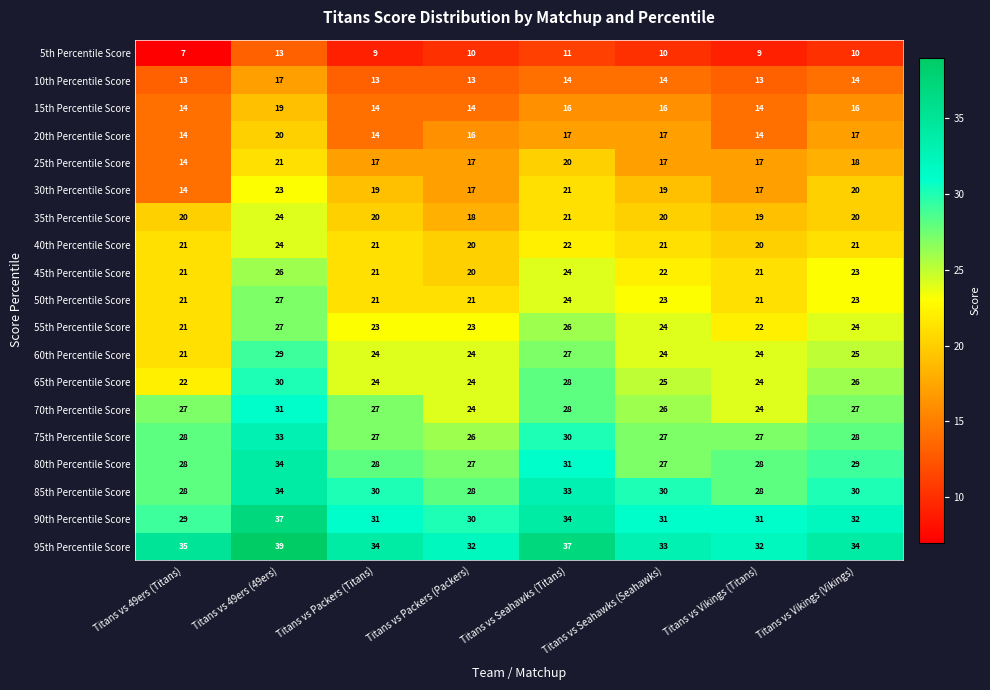

What is the sum of the 10th Percentile Score values at Titans vs Packers (Titans) and Titans vs Seahawks (Titans)?

27